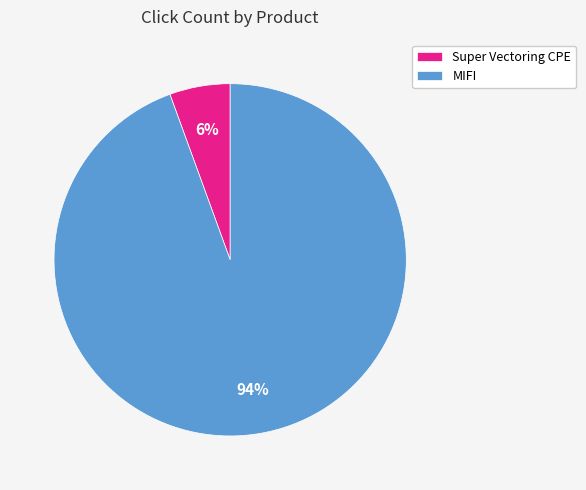

Is there any slice that represents more than half of the pie?

Yes